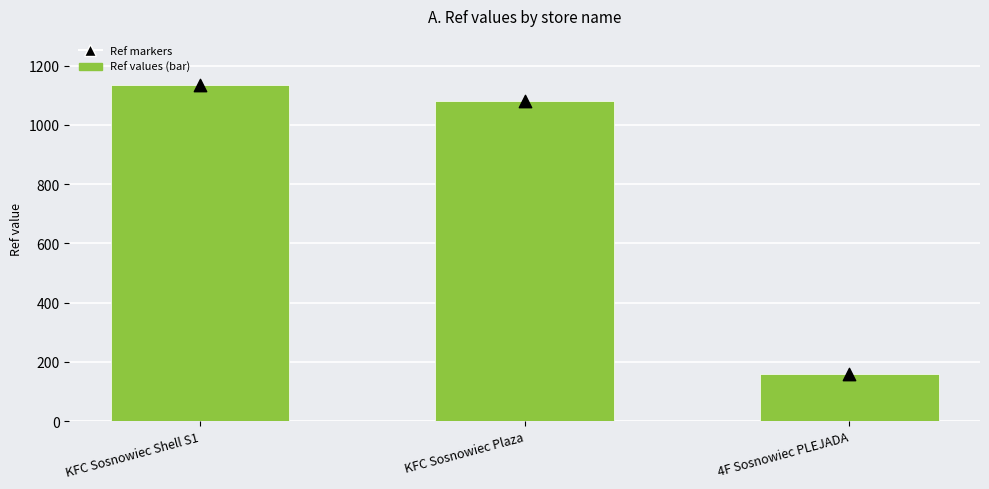

Which series contains the highest Y value?

Ref values